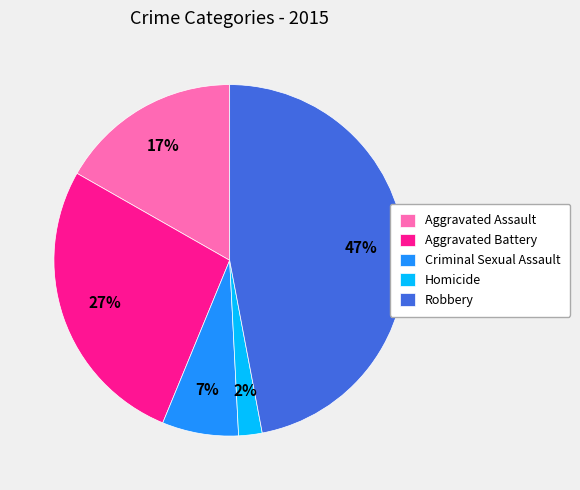

Do Homicide and Criminal Sexual Assault together represent more than half of the pie?

No